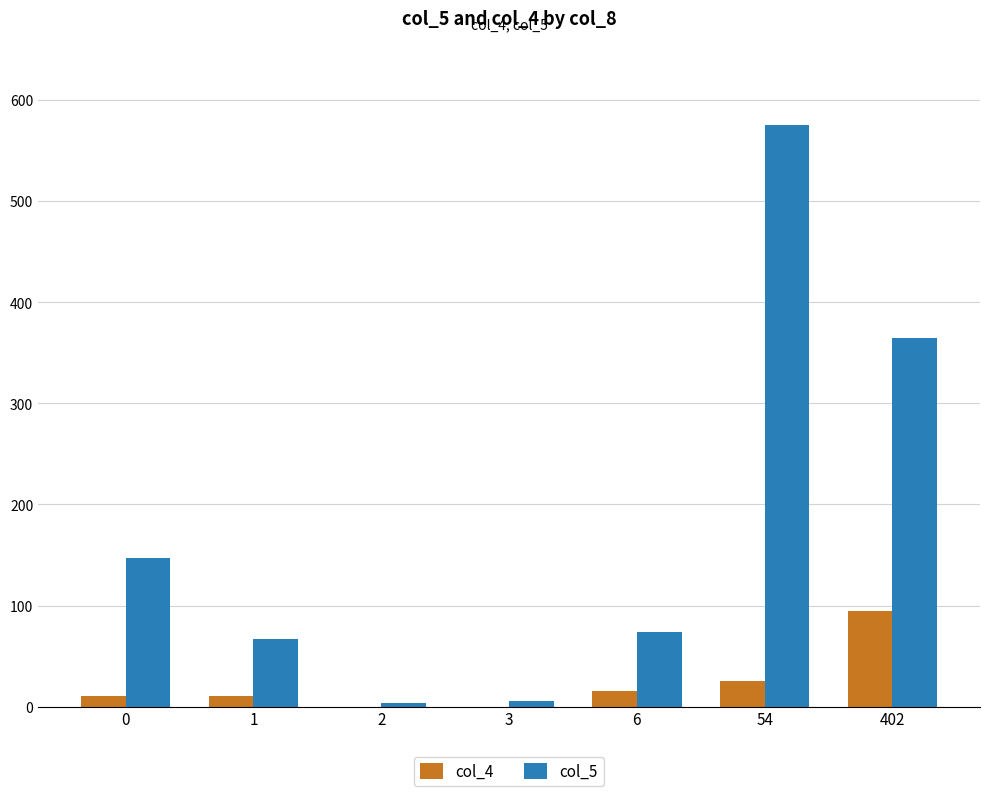

Is the value of col_5 at 6 greater than the value of col_4 at 2?

Yes